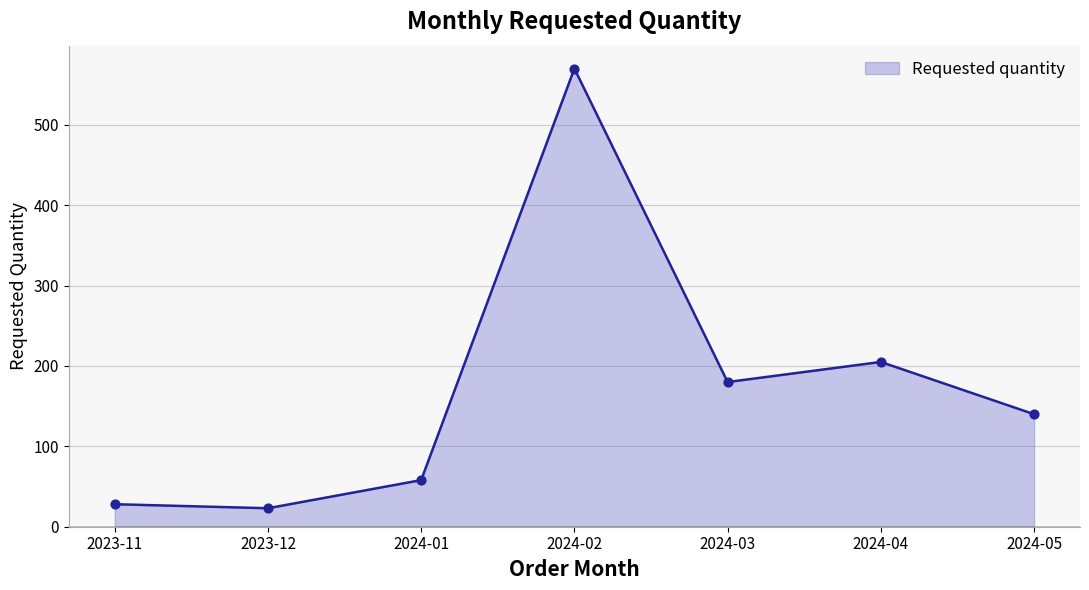

Between 2024-01 and 2023-11, which is larger?

2024-01